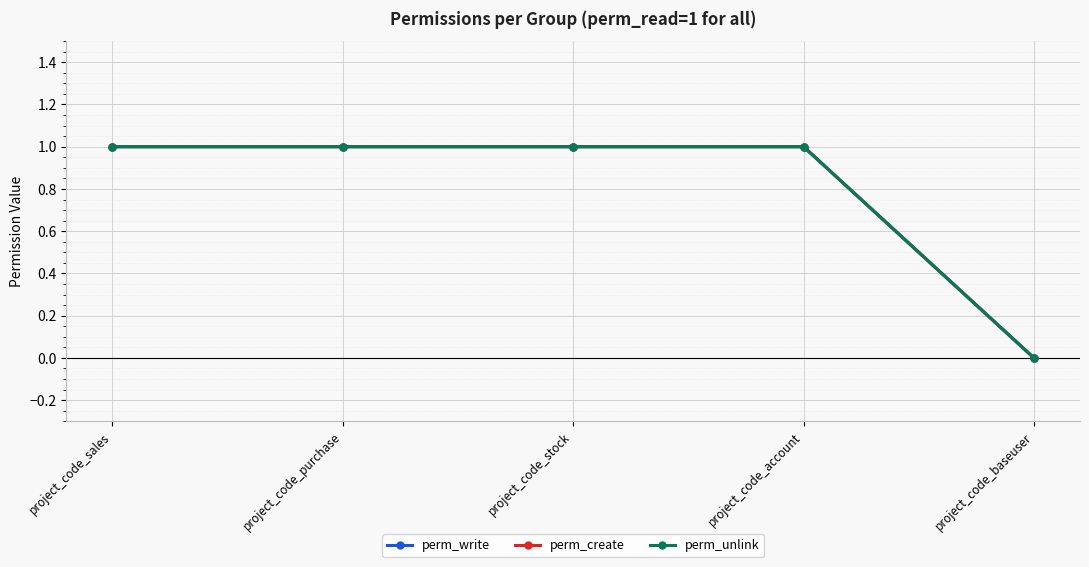

True or false: perm_create has more than 1 interior local peaks.

False